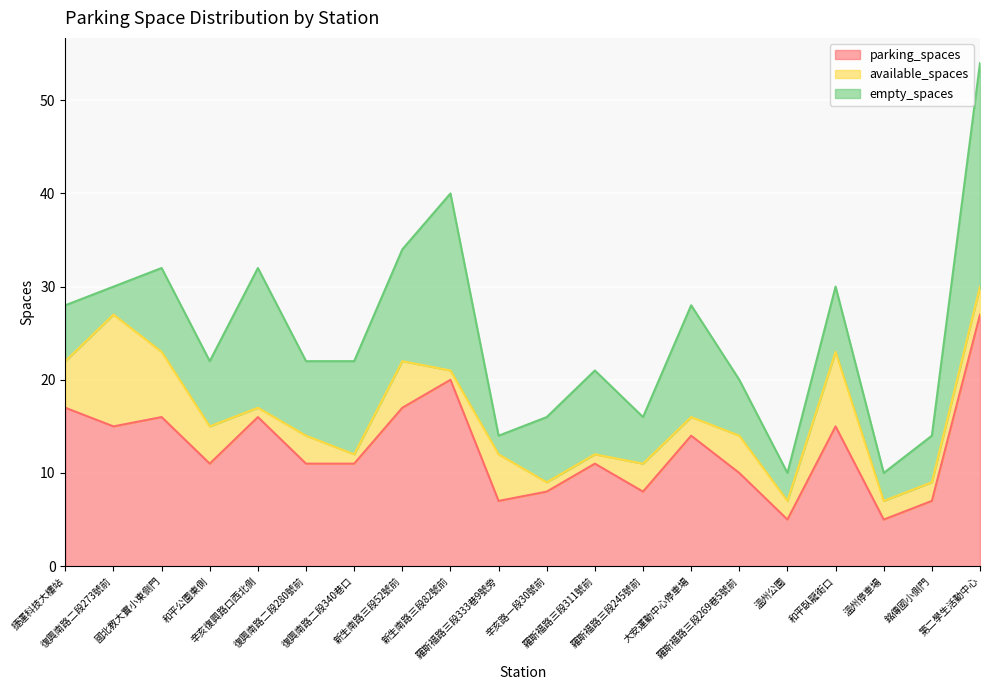

At which category does available_spaces reach its first local valley?

辛亥復興路口西北側